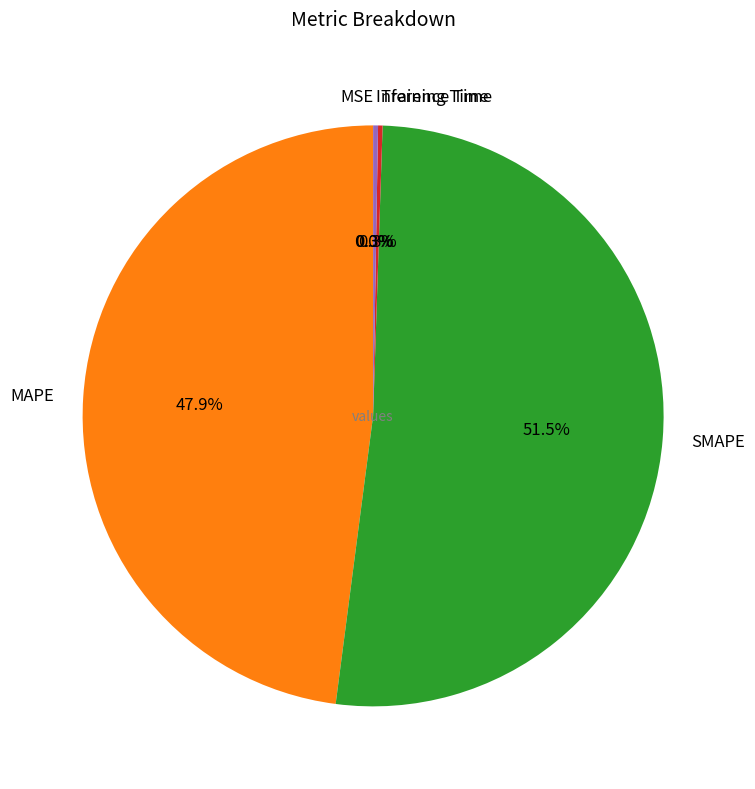

Which category has the biggest portion of the pie?

SMAPE